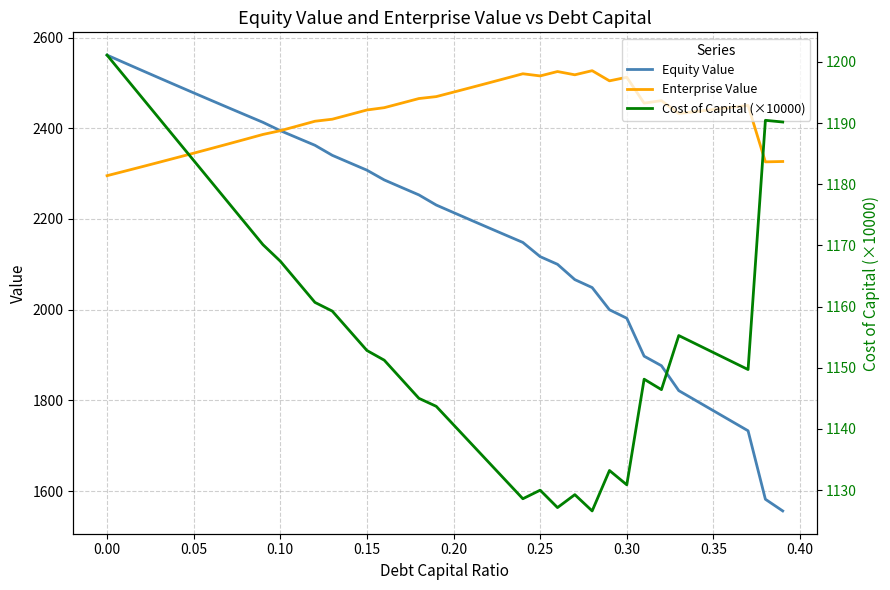

Is the value of Enterprise Value at 0.00 greater than the value of Equity Value at 0.30?

Yes